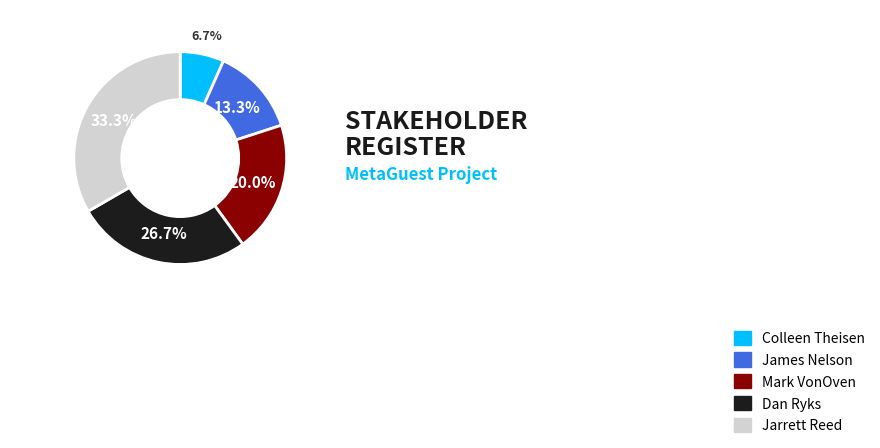

Is it true that Colleen Theisen is 7% of the pie?

True